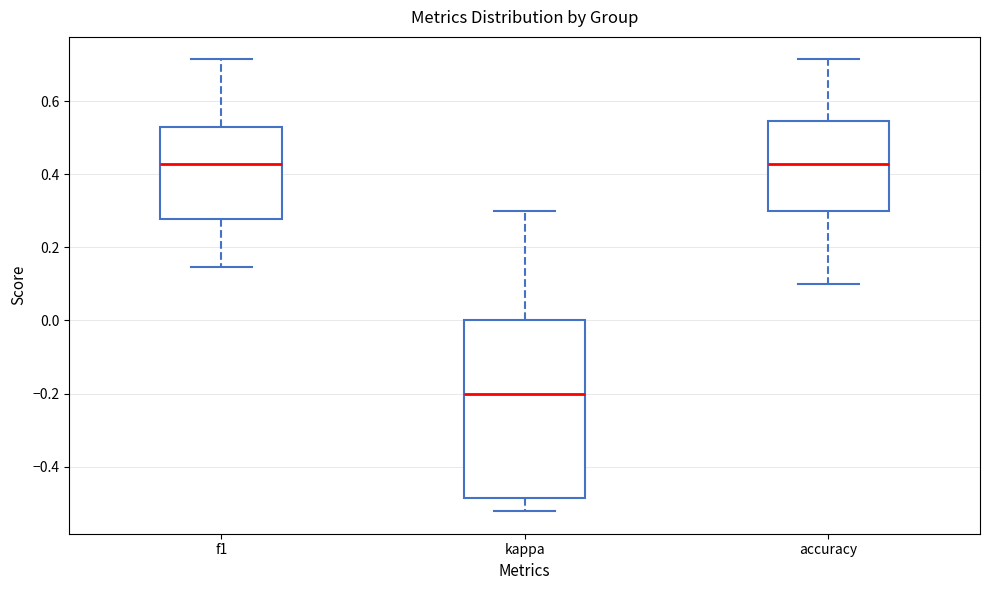

Reading left to right, transcribe this box plot: for each box, give where its median line is, the range the box spans, and where its two whiskers end, as read against the y-axis. The values are not printed on the chart, so give them approximately, as read against the axis.

f1: median 0.42, box 0.28 to 0.52, whiskers 0.14 to 0.72
kappa: median -0.20, box -0.48 to 0.00, whiskers -0.52 to 0.30
accuracy: median 0.42, box 0.30 to 0.54, whiskers 0.10 to 0.72